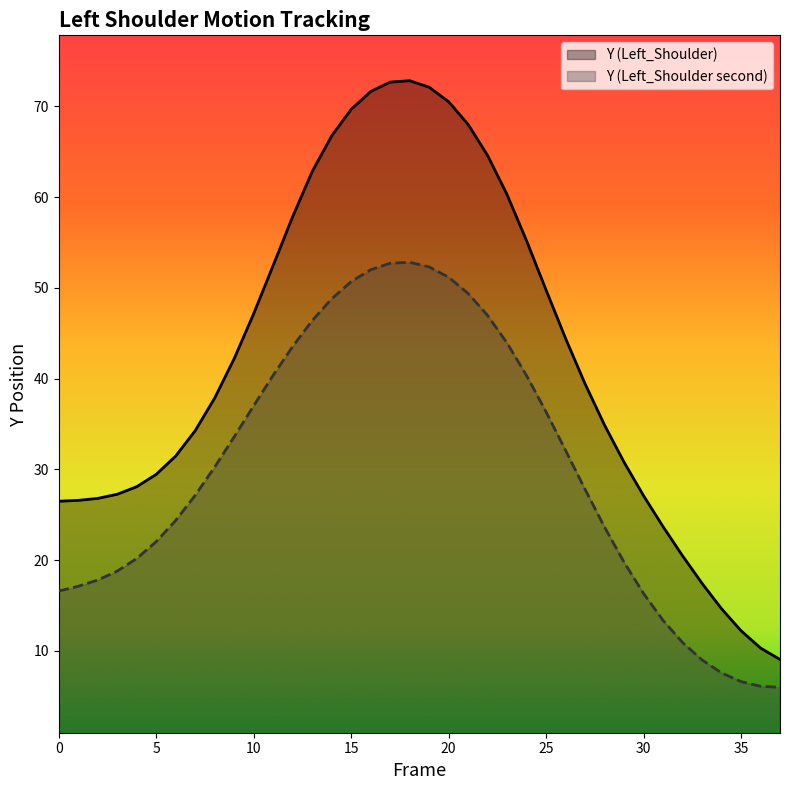

Between 2 and 5, which series saw the biggest shift?

Y (Left_Shoulder second)